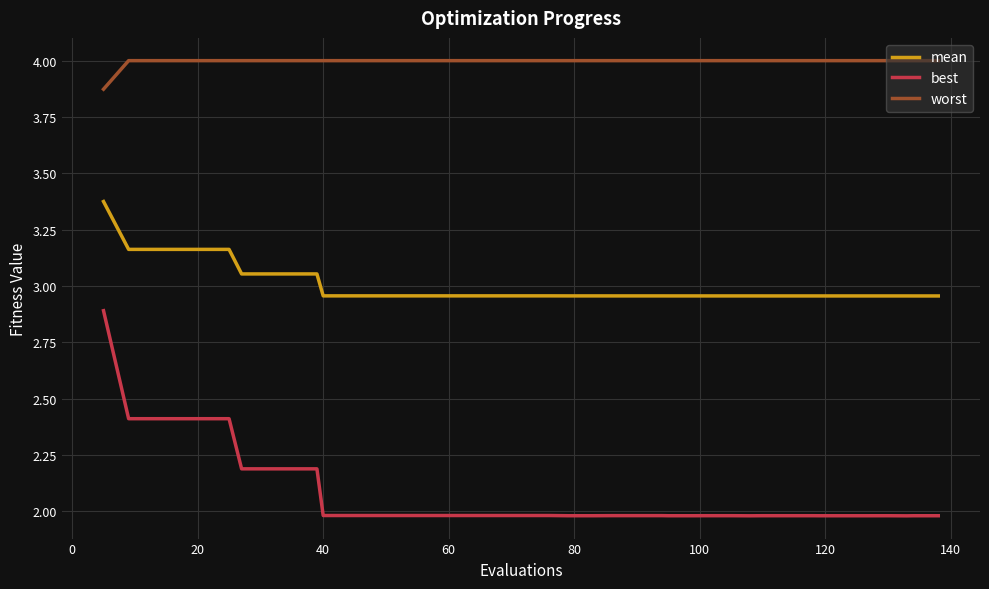

Which series has the largest range (max minus min)?

best